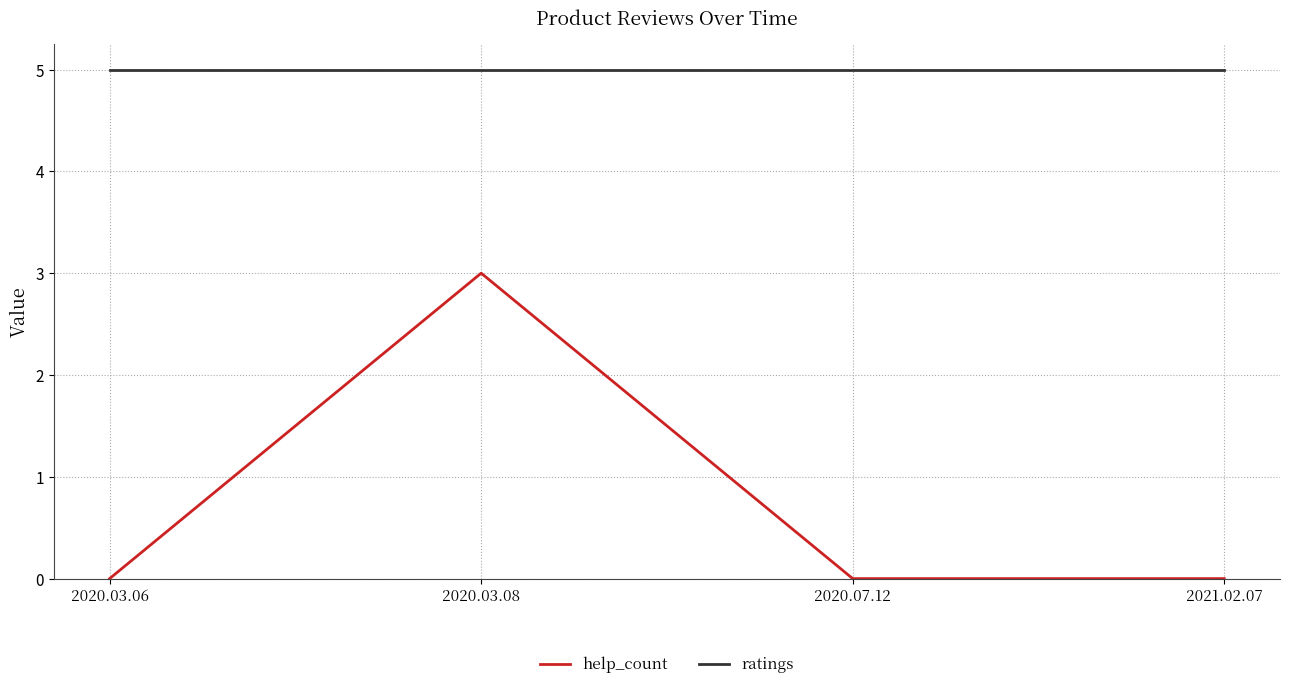

Count the number of categories in the chart.

4